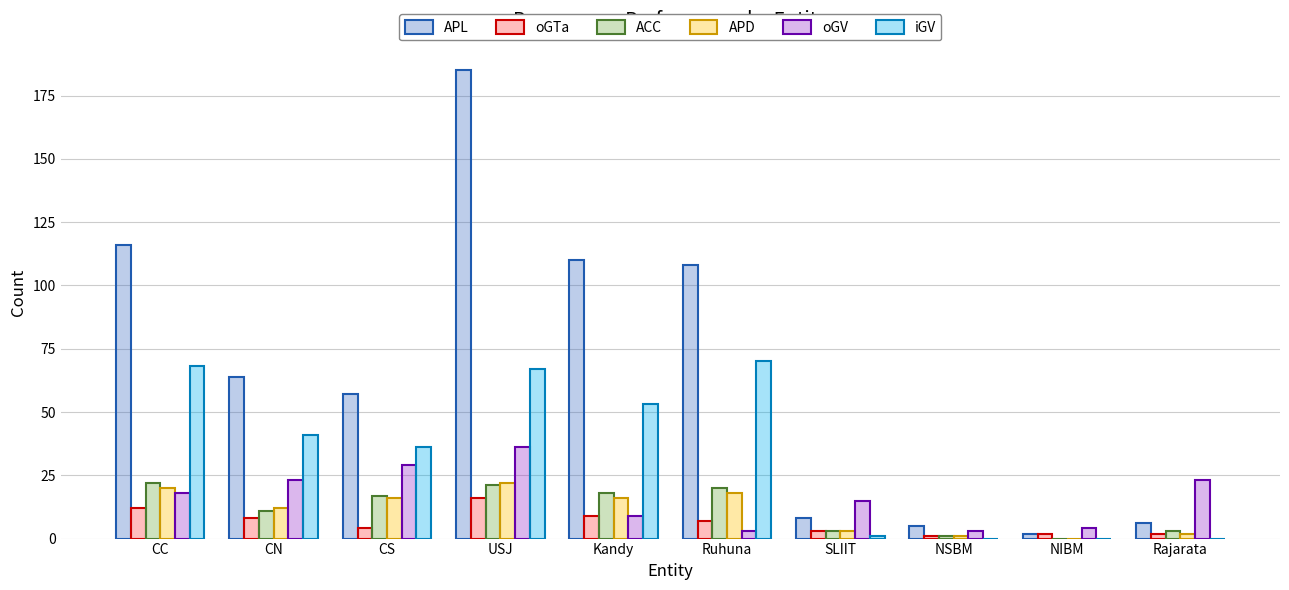

Reading left to right, transcribe all the data shown in this chart.

APL: CC=116	CN=64	CS=57	USJ=185	Kandy=110	Ruhuna=108	SLIIT=8	NSBM=5	NIBM=2	Rajarata=6
oGTa: CC=12	CN=8	CS=4	USJ=16	Kandy=9	Ruhuna=7	SLIIT=3	NSBM=1	NIBM=2	Rajarata=2
ACC: CC=22	CN=11	CS=17	USJ=21	Kandy=18	Ruhuna=20	SLIIT=3	NSBM=1	NIBM=0	Rajarata=3
APD: CC=20	CN=12	CS=16	USJ=22	Kandy=16	Ruhuna=18	SLIIT=3	NSBM=1	NIBM=0	Rajarata=2
oGV: CC=18	CN=23	CS=29	USJ=36	Kandy=9	Ruhuna=3	SLIIT=15	NSBM=3	NIBM=4	Rajarata=23
iGV: CC=68	CN=41	CS=36	USJ=67	Kandy=53	Ruhuna=70	SLIIT=1	NSBM=0	NIBM=0	Rajarata=0